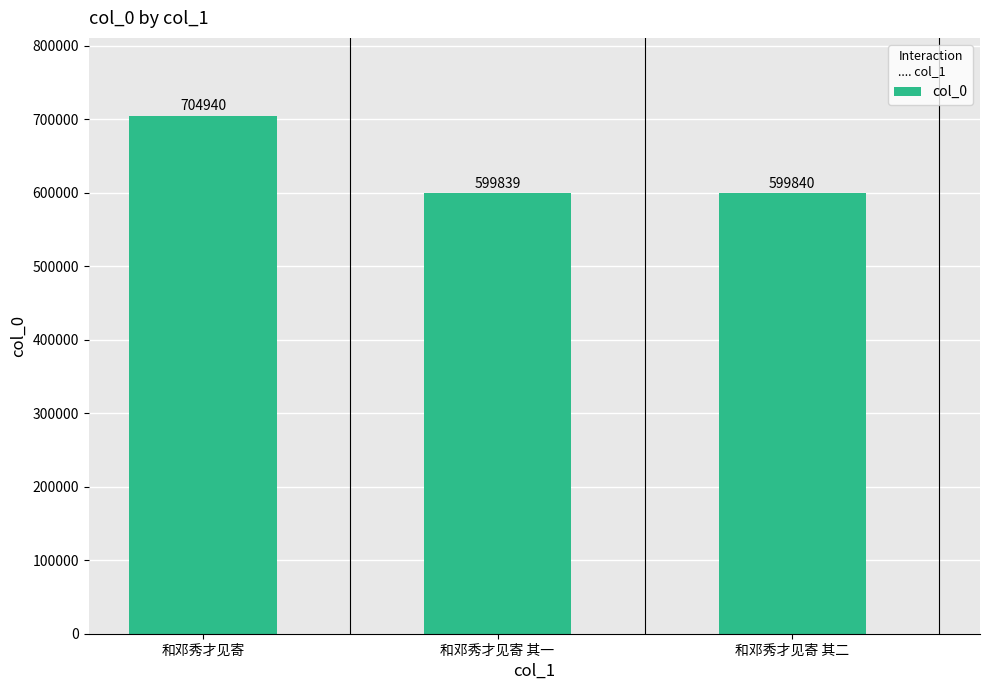

What is the sum of all values?

1904619